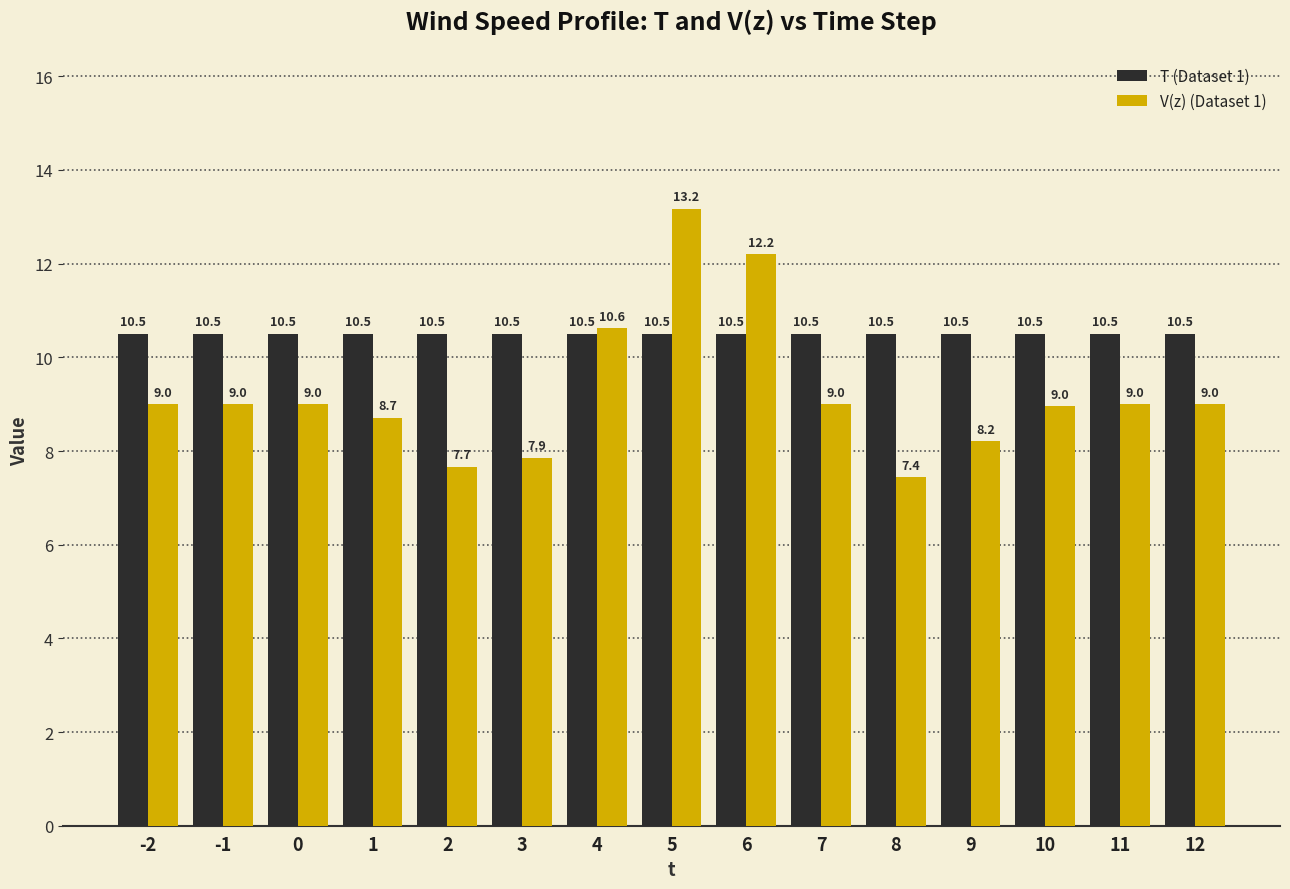

Reading left to right, what are all the values shown in this chart?

T (Dataset 1): 10.5	10.5	10.5	10.5	10.5	10.5	10.5	10.5	10.5	10.5	10.5	10.5	10.5	10.5	10.5
V(z) (Dataset 1): 9.0	9.0	9.0	8.7	7.7	7.9	10.6	13.2	12.2	9.0	7.4	8.2	9.0	9.0	9.0